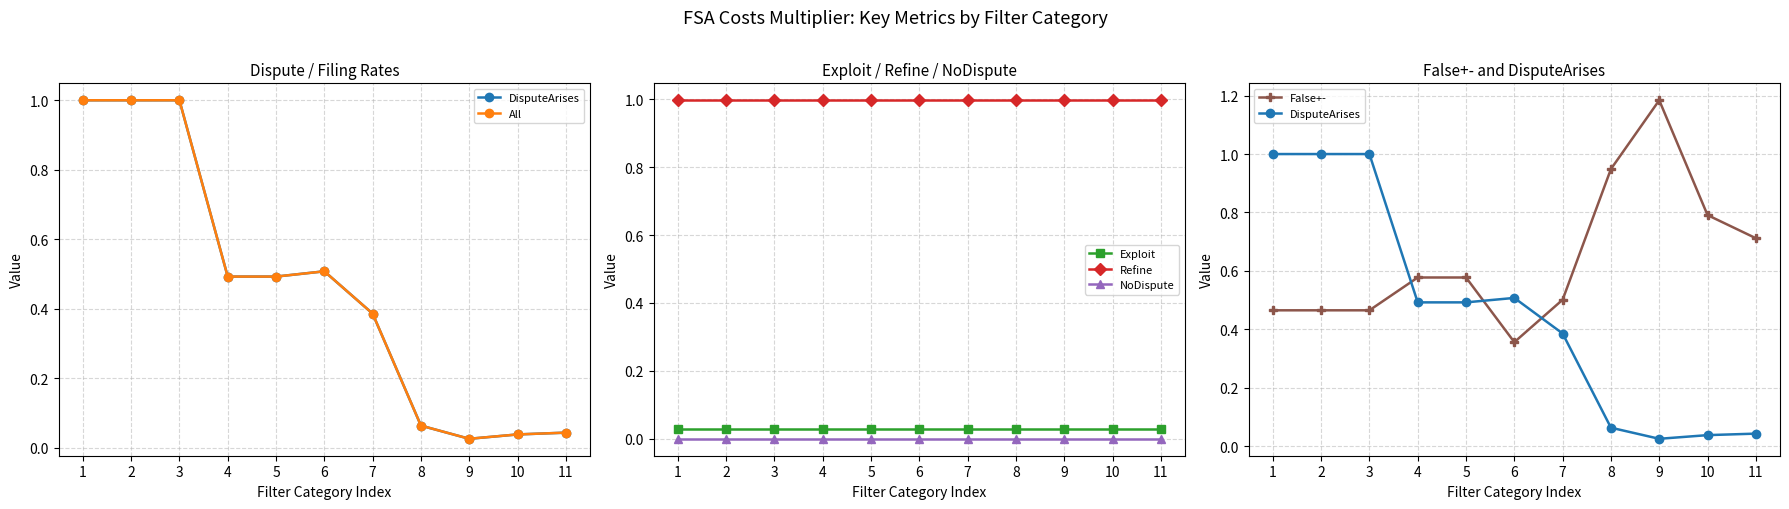

Reading left to right, what are all the values shown in this chart?

DisputeArises: 1=1.0	2=1.0	3=1.0	4=0.5	5=0.5	6=0.5	7=0.4	8=0.1	9=0.0	10=0.0	11=0.0
All: 1=1.0	2=1.0	3=1.0	4=0.5	5=0.5	6=0.5	7=0.4	8=0.1	9=0.0	10=0.0	11=0.0
Exploit: 1=0.0	2=0.0	3=0.0	4=0.0	5=0.0	6=0.0	7=0.0	8=0.0	9=0.0	10=0.0	11=0.0
Refine: 1=1.0	2=1.0	3=1.0	4=1.0	5=1.0	6=1.0	7=1.0	8=1.0	9=1.0	10=1.0	11=1.0
NoDispute: 1=0.0	2=0.0	3=0.0	4=0.0	5=0.0	6=0.0	7=0.0	8=0.0	9=0.0	10=0.0	11=0.0
False+-: 1=0.5	2=0.5	3=0.5	4=0.6	5=0.6	6=0.4	7=0.5	8=0.9	9=1.2	10=0.8	11=0.7